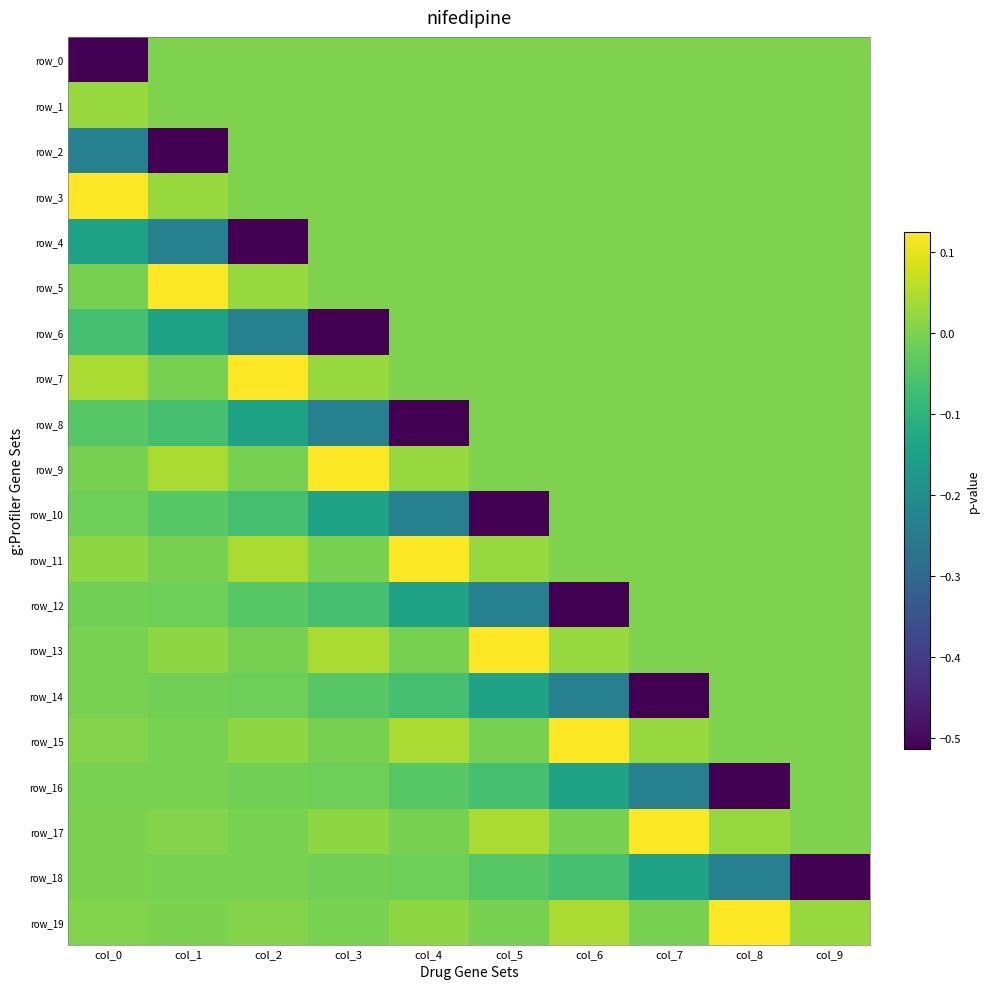

Reading left to right, list all the values displayed in this chart.

row_0: col_0=-0.5	col_1=0.0	col_2=0.0	col_3=0.0	col_4=0.0	col_5=0.0	col_6=0.0	col_7=0.0	col_8=0.0	col_9=0.0
row_1: col_0=0.0	col_1=0.0	col_2=0.0	col_3=0.0	col_4=0.0	col_5=0.0	col_6=0.0	col_7=0.0	col_8=0.0	col_9=0.0
row_2: col_0=-0.2	col_1=-0.5	col_2=0.0	col_3=0.0	col_4=0.0	col_5=0.0	col_6=0.0	col_7=0.0	col_8=0.0	col_9=0.0
row_3: col_0=0.1	col_1=0.0	col_2=0.0	col_3=0.0	col_4=0.0	col_5=0.0	col_6=0.0	col_7=0.0	col_8=0.0	col_9=0.0
row_4: col_0=-0.1	col_1=-0.2	col_2=-0.5	col_3=0.0	col_4=0.0	col_5=0.0	col_6=0.0	col_7=0.0	col_8=0.0	col_9=0.0
row_5: col_0=-0.0	col_1=0.1	col_2=0.0	col_3=0.0	col_4=0.0	col_5=0.0	col_6=0.0	col_7=0.0	col_8=0.0	col_9=0.0
row_6: col_0=-0.1	col_1=-0.1	col_2=-0.2	col_3=-0.5	col_4=0.0	col_5=0.0	col_6=0.0	col_7=0.0	col_8=0.0	col_9=0.0
row_7: col_0=0.0	col_1=-0.0	col_2=0.1	col_3=0.0	col_4=0.0	col_5=0.0	col_6=0.0	col_7=0.0	col_8=0.0	col_9=0.0
row_8: col_0=-0.0	col_1=-0.1	col_2=-0.1	col_3=-0.2	col_4=-0.5	col_5=0.0	col_6=0.0	col_7=0.0	col_8=0.0	col_9=0.0
row_9: col_0=-0.0	col_1=0.0	col_2=-0.0	col_3=0.1	col_4=0.0	col_5=0.0	col_6=0.0	col_7=0.0	col_8=0.0	col_9=0.0
row_10: col_0=-0.0	col_1=-0.0	col_2=-0.1	col_3=-0.1	col_4=-0.2	col_5=-0.5	col_6=0.0	col_7=0.0	col_8=0.0	col_9=0.0
row_11: col_0=0.0	col_1=-0.0	col_2=0.0	col_3=-0.0	col_4=0.1	col_5=0.0	col_6=0.0	col_7=0.0	col_8=0.0	col_9=0.0
row_12: col_0=-0.0	col_1=-0.0	col_2=-0.0	col_3=-0.1	col_4=-0.1	col_5=-0.2	col_6=-0.5	col_7=0.0	col_8=0.0	col_9=0.0
row_13: col_0=-0.0	col_1=0.0	col_2=-0.0	col_3=0.0	col_4=-0.0	col_5=0.1	col_6=0.0	col_7=0.0	col_8=0.0	col_9=0.0
row_14: col_0=-0.0	col_1=-0.0	col_2=-0.0	col_3=-0.0	col_4=-0.1	col_5=-0.1	col_6=-0.2	col_7=-0.5	col_8=0.0	col_9=0.0
row_15: col_0=0.0	col_1=-0.0	col_2=0.0	col_3=-0.0	col_4=0.0	col_5=-0.0	col_6=0.1	col_7=0.0	col_8=0.0	col_9=0.0
row_16: col_0=-0.0	col_1=-0.0	col_2=-0.0	col_3=-0.0	col_4=-0.0	col_5=-0.1	col_6=-0.1	col_7=-0.2	col_8=-0.5	col_9=0.0
row_17: col_0=-0.0	col_1=0.0	col_2=-0.0	col_3=0.0	col_4=-0.0	col_5=0.0	col_6=-0.0	col_7=0.1	col_8=0.0	col_9=0.0
row_18: col_0=-0.0	col_1=-0.0	col_2=-0.0	col_3=-0.0	col_4=-0.0	col_5=-0.0	col_6=-0.1	col_7=-0.1	col_8=-0.2	col_9=-0.5
row_19: col_0=0.0	col_1=-0.0	col_2=0.0	col_3=-0.0	col_4=0.0	col_5=-0.0	col_6=0.0	col_7=-0.0	col_8=0.1	col_9=0.0